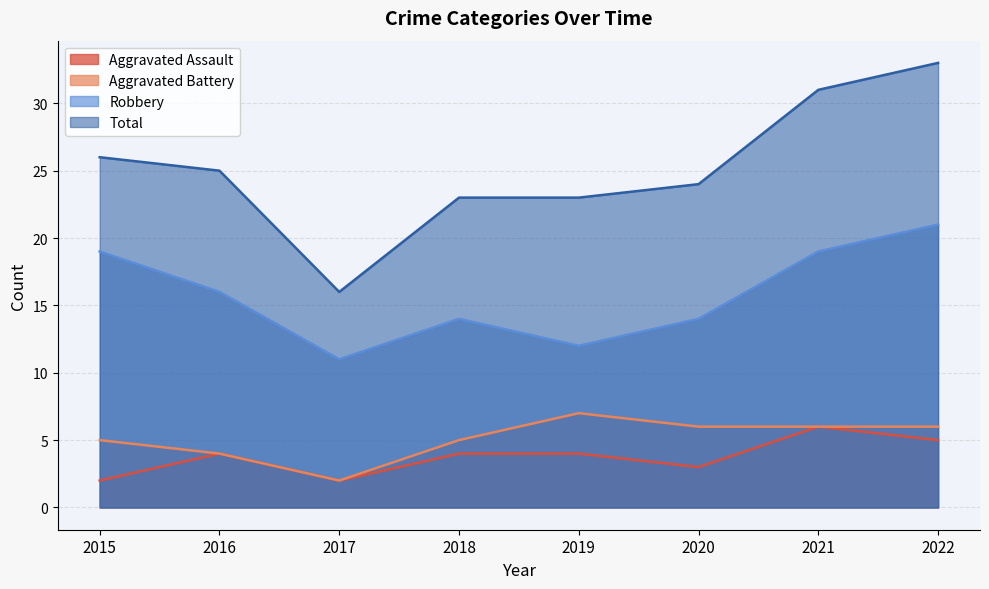

How many lines are shown in the chart?

4